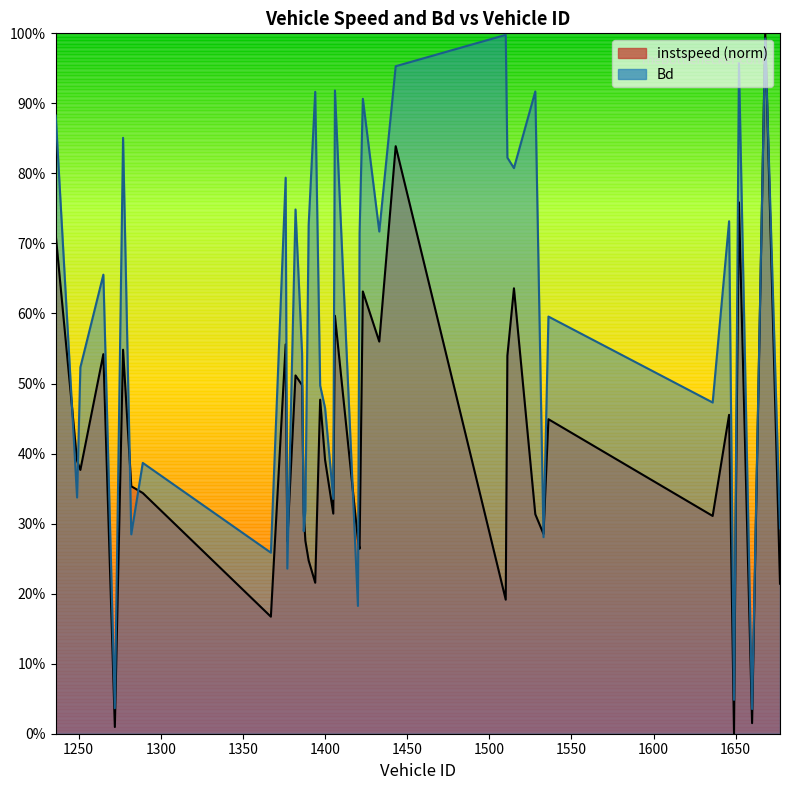

Rank the series at 1668 from highest to lowest value.

instspeed, Bd